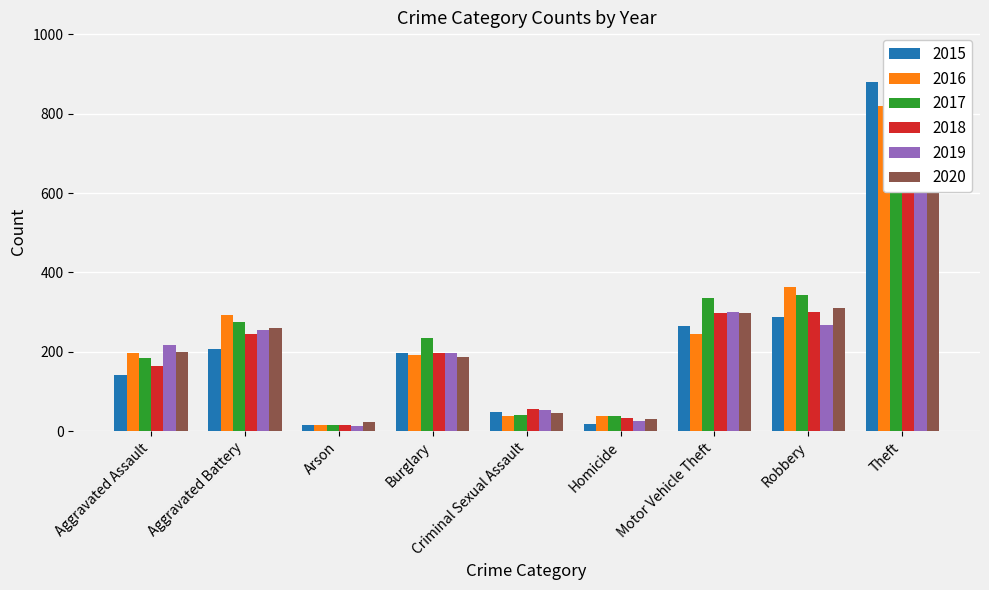

What is the maximum value for 2020?

737